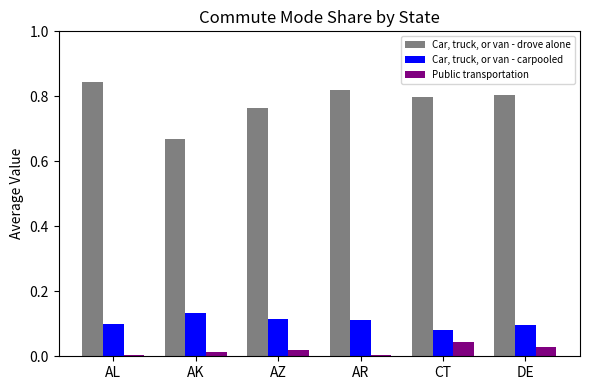

True or false: Public transportation has a value of 0.0 at AR.

True